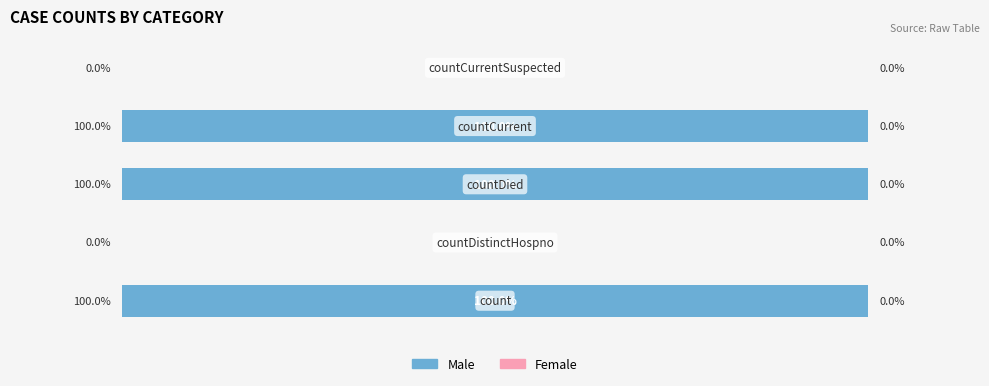

Are the bars horizontal?

Yes